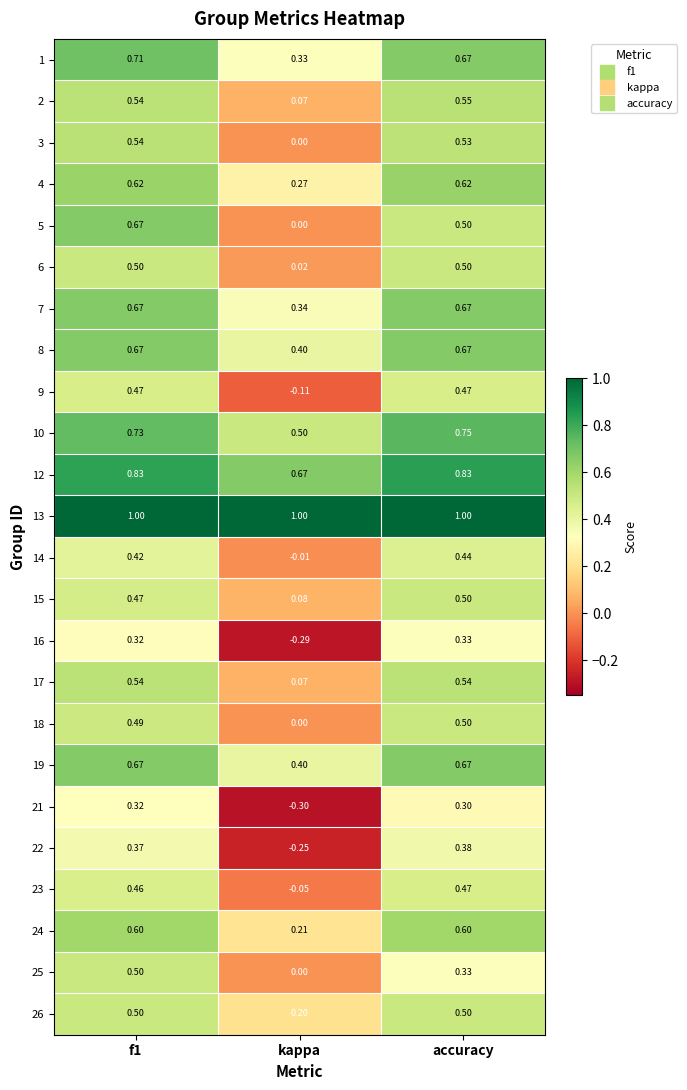

At which label is 25 closest to 0?

kappa